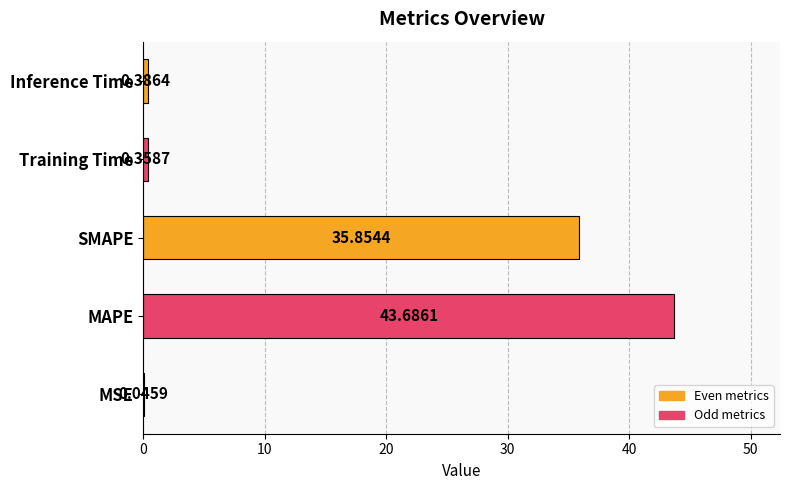

At which label is the value closest to 21?

SMAPE